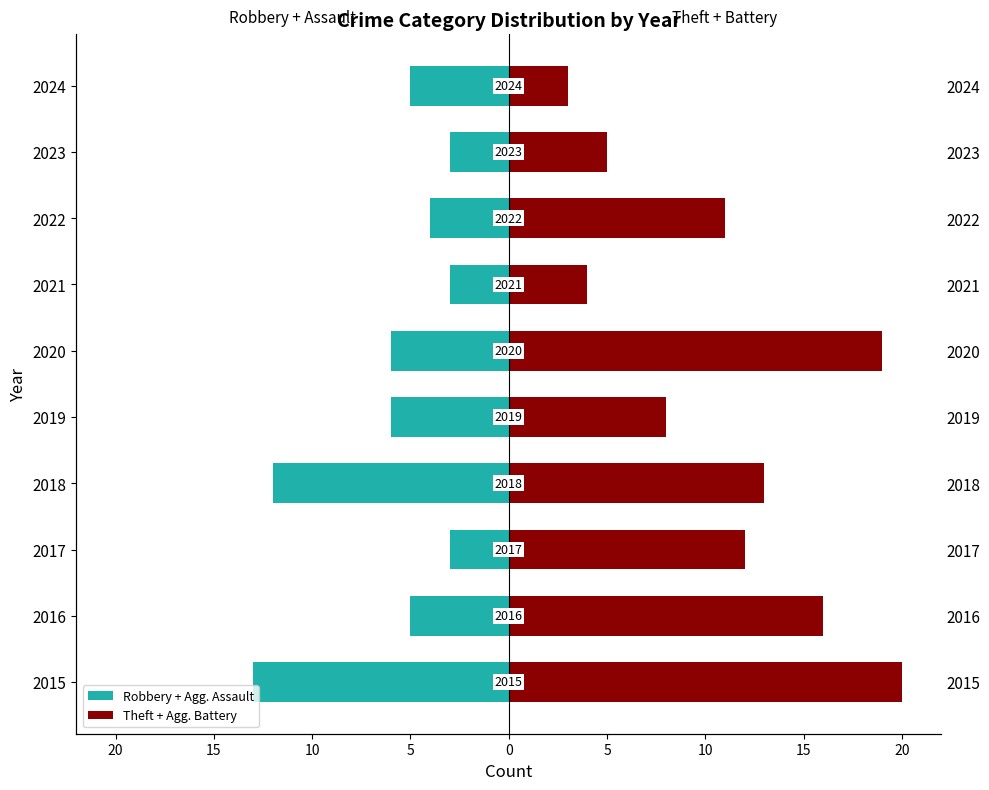

Which series has the largest total across all categories?

Theft + Agg. Battery